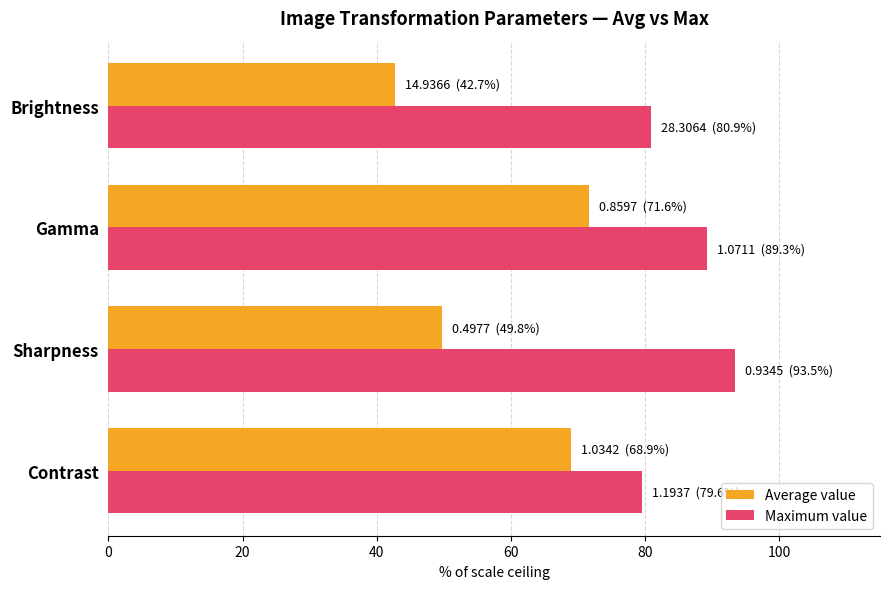

The Average value series shows 68.9 at Contrast. True or false?

True